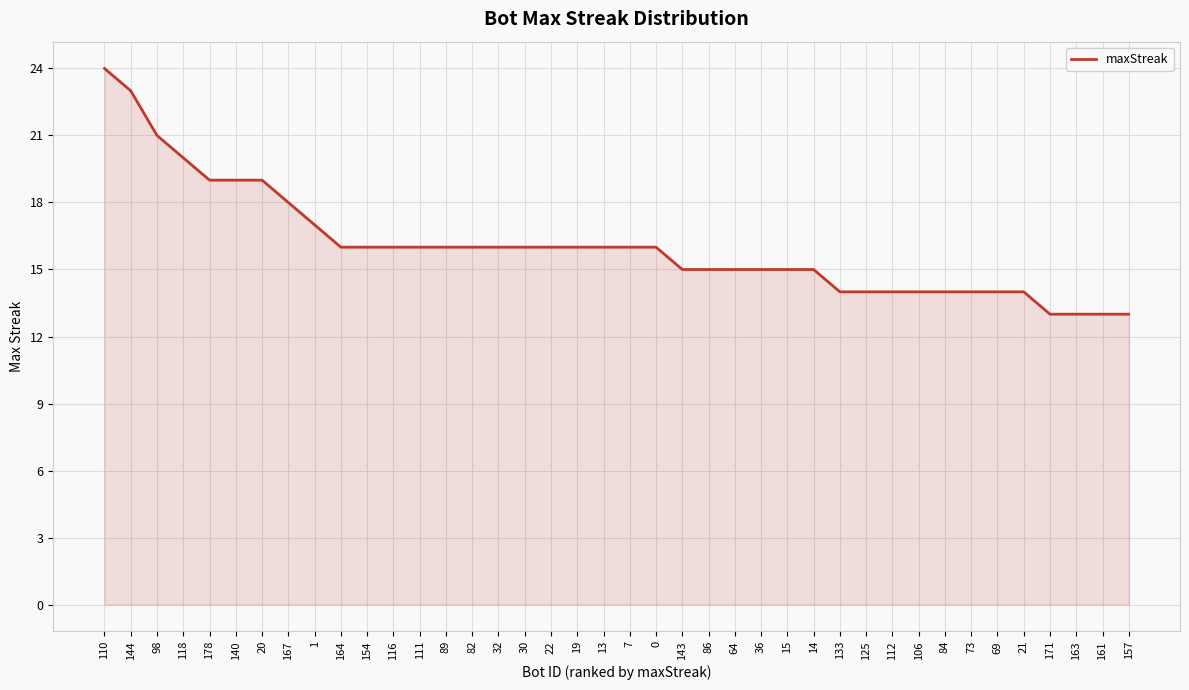

What is the change in value from 19 to 69?

-2